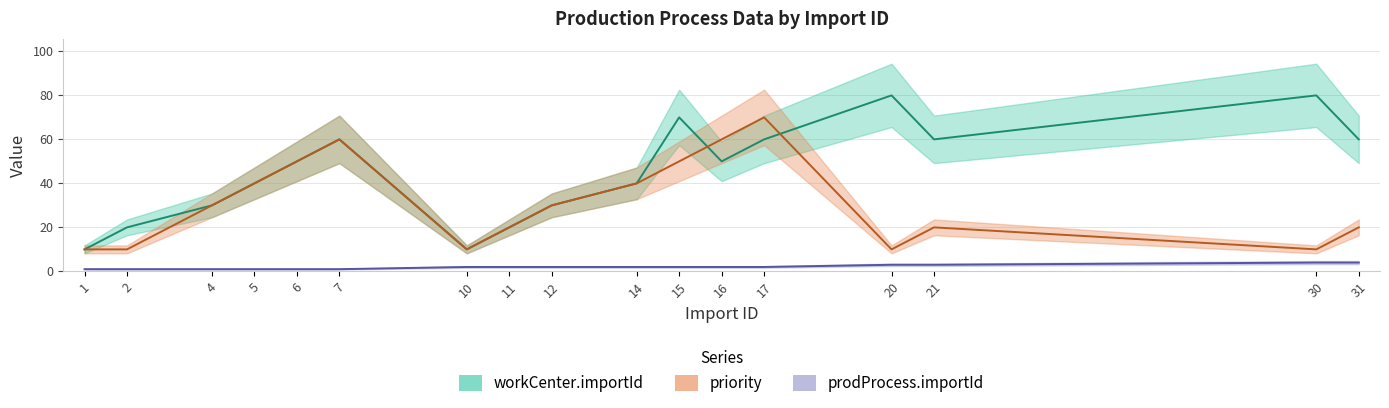

Is it true that workCenter.importId equals 39 at 4?

False